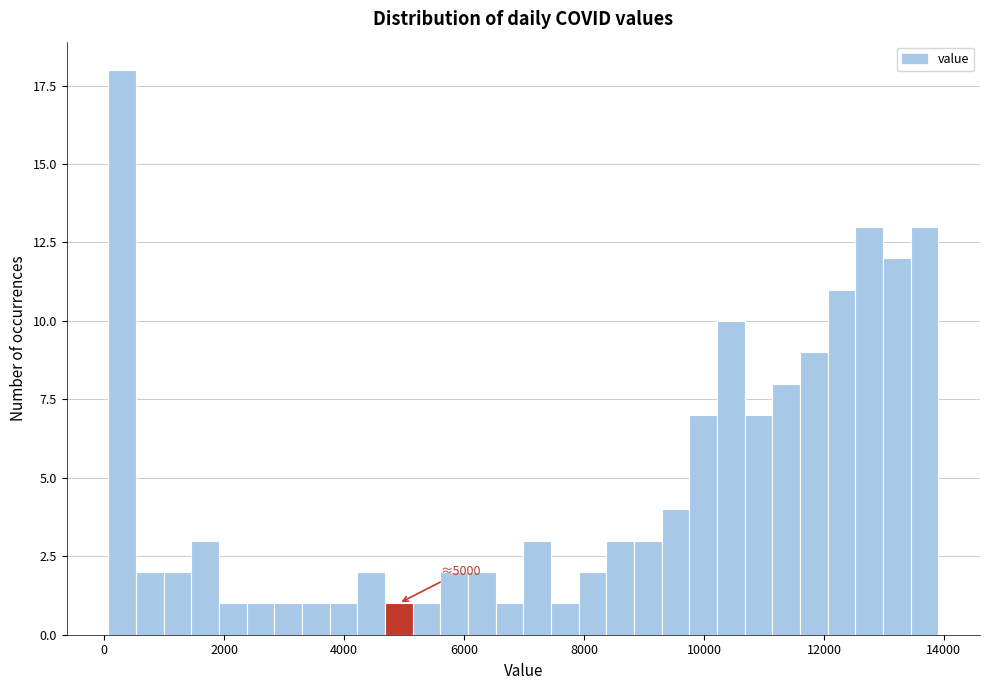

Read against the x-axis, roughly where is the centre of the tallest bar?

200